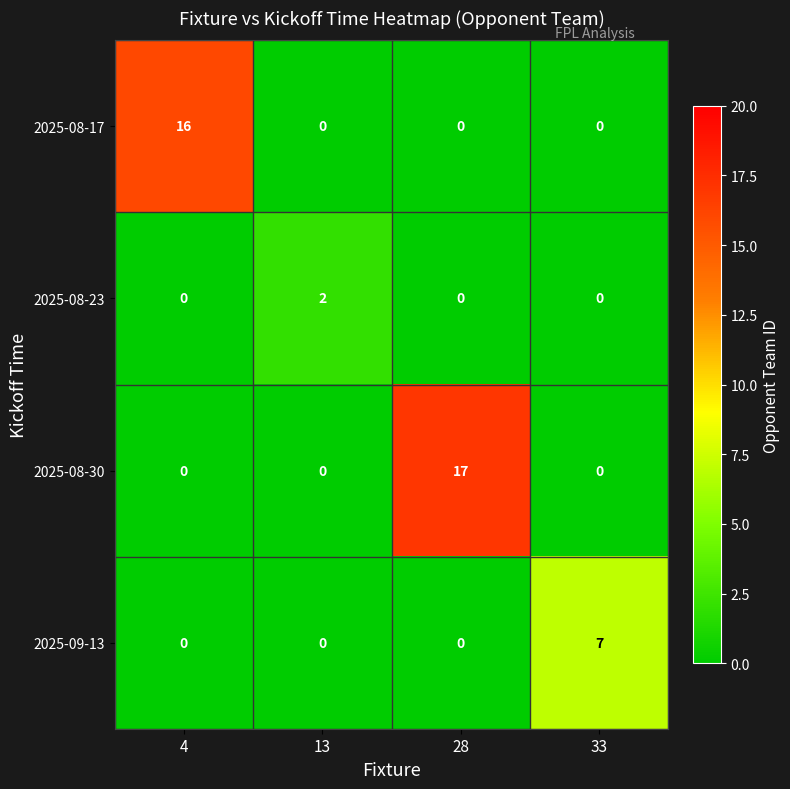

At which category is the sum across all series the highest?

28